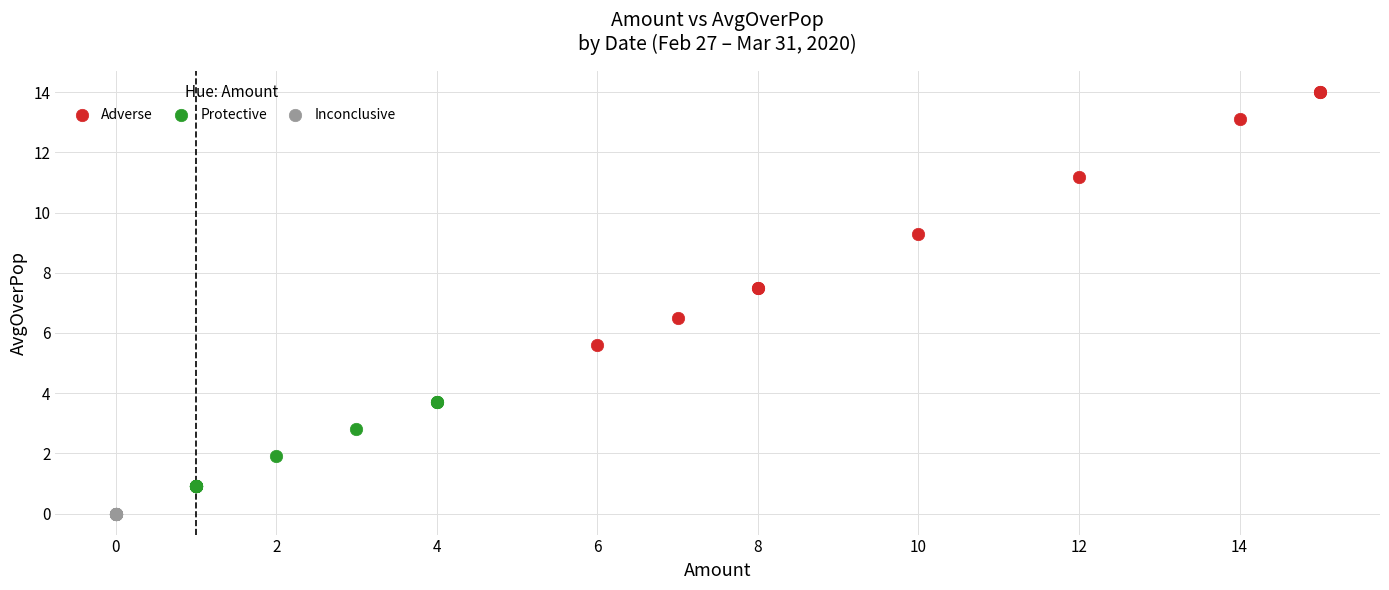

Which series contains the lowest Y value?

Inconclusive